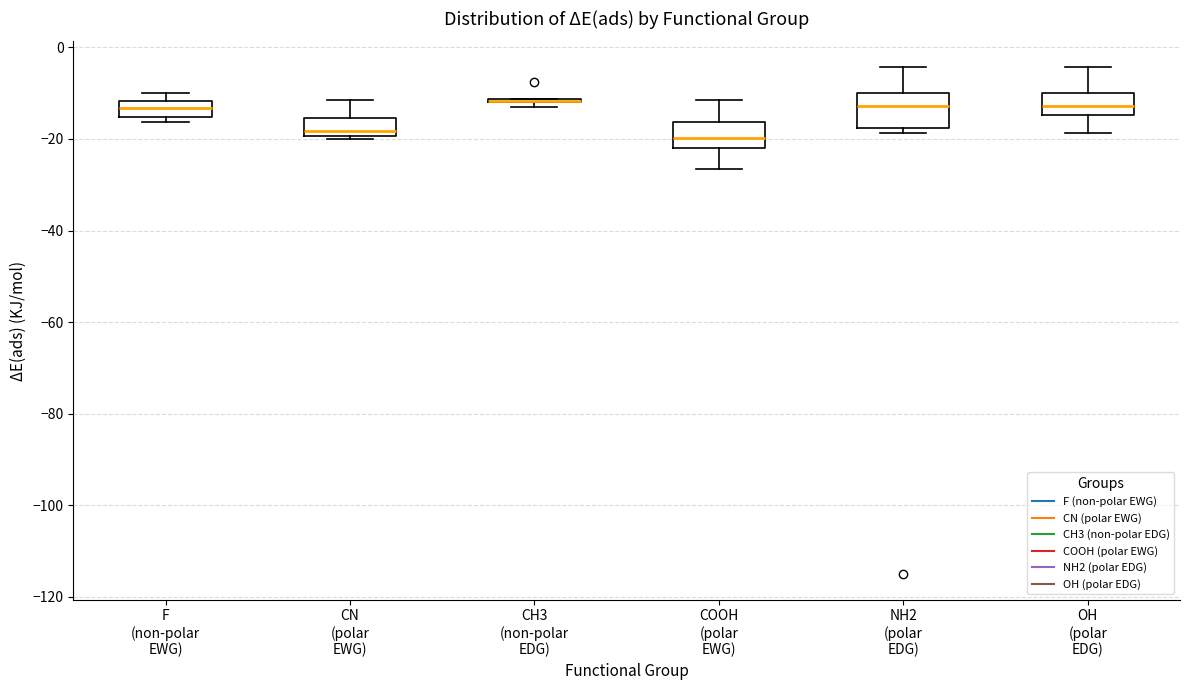

Reading left to right, read every box against the y-axis: the position of its median line, the range the box covers, and the ends of its whiskers. The values are not printed on the chart, so give them approximately, as read against the axis.

F (non-polar EWG): median -14, box -16 to -12, whiskers -16 (just below the box's lower edge) to -10
CN (polar EWG): median -18, box -20 to -16, whiskers -20 (just below the box's lower edge) to -12
CH3 (non-polar EDG): box collapsed to a line at -12, whiskers -12 to -12
COOH (polar EWG): median -20, box -22 to -16, whiskers -26 to -12
NH2 (polar EDG): median -12, box -18 to -10, whiskers -18 (just below the box's lower edge) to -4
OH (polar EDG): median -12, box -14 to -10, whiskers -18 to -4